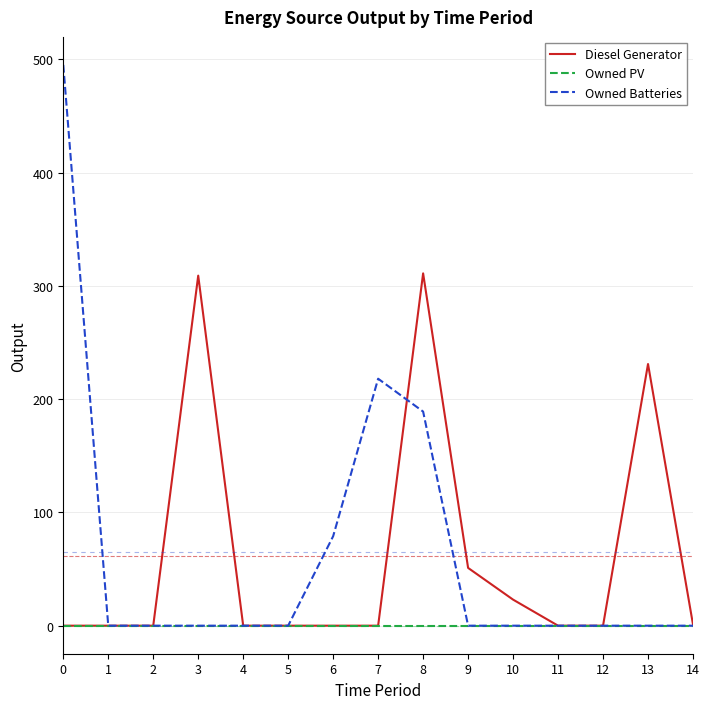

Is the value of Diesel Generator at 14 greater than the value of Owned Batteries at 6?

No